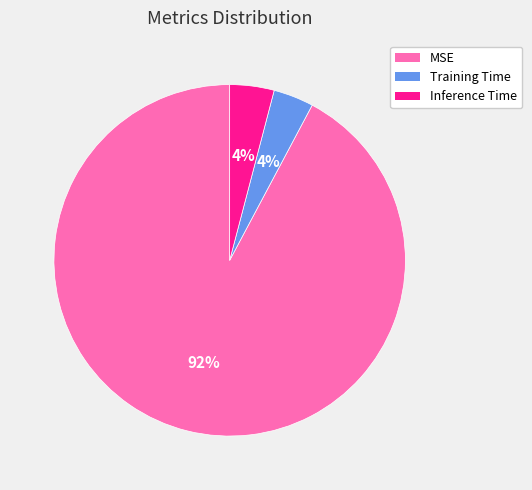

To the nearest percent, what is the average slice percentage?

33%